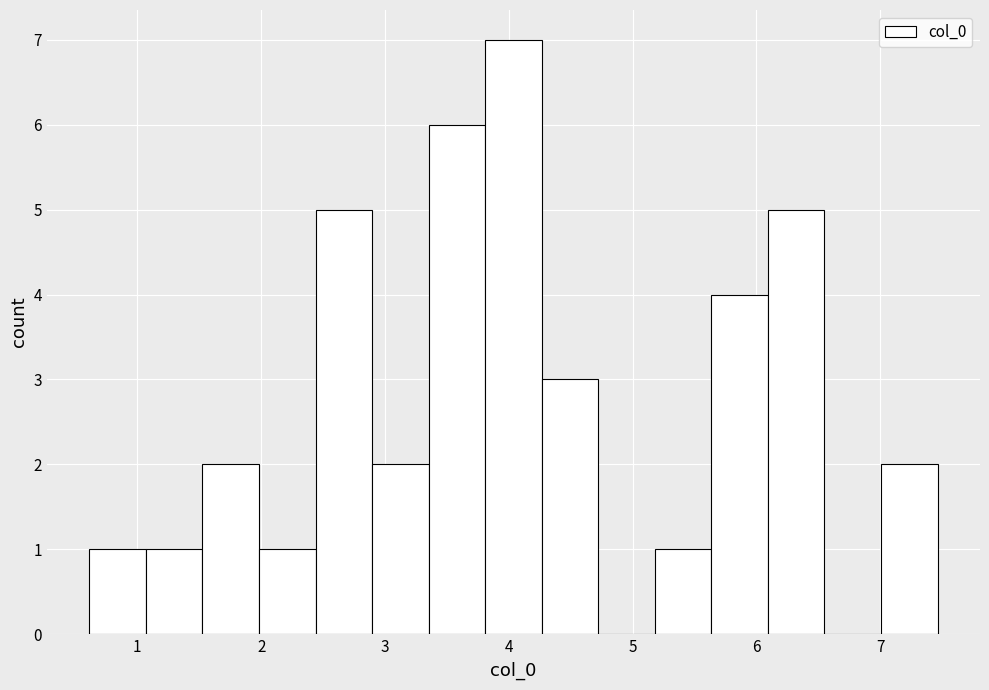

Reading left to right, transcribe this chart: for each bar, give the range it covers on the x-axis and its height. Neither the bar edges nor the heights are printed on the chart, so give them approximately, as read against the axes.

0.6 to 1.1: 1
1.1 to 1.5: 1
1.5 to 2.0: 2
2.0 to 2.4: 1
2.4 to 2.9: 5
2.9 to 3.4: 2
3.4 to 3.8: 6
3.8 to 4.3: 7
4.3 to 4.7: 3
4.7 to 5.2: 0
5.2 to 5.6: 1
5.6 to 6.1: 4
6.1 to 6.5: 5
6.5 to 7.0: 0
7.0 to 7.5: 2